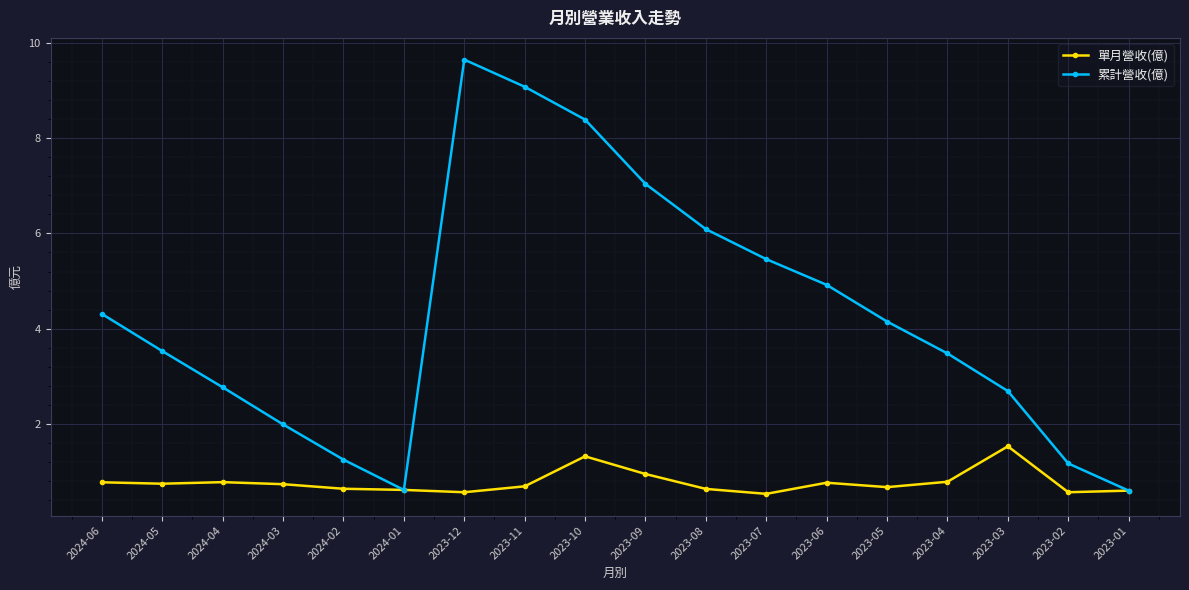

In 累計營收(億), how many points are higher than both neighbors (excluding endpoints)?

1